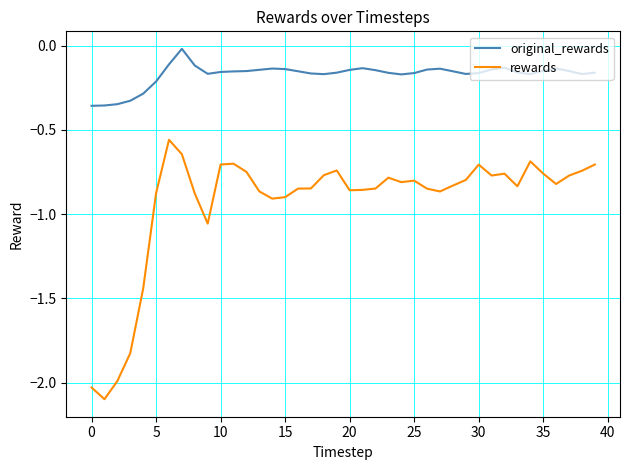

What is the minimum value shown in the chart?

-2.1